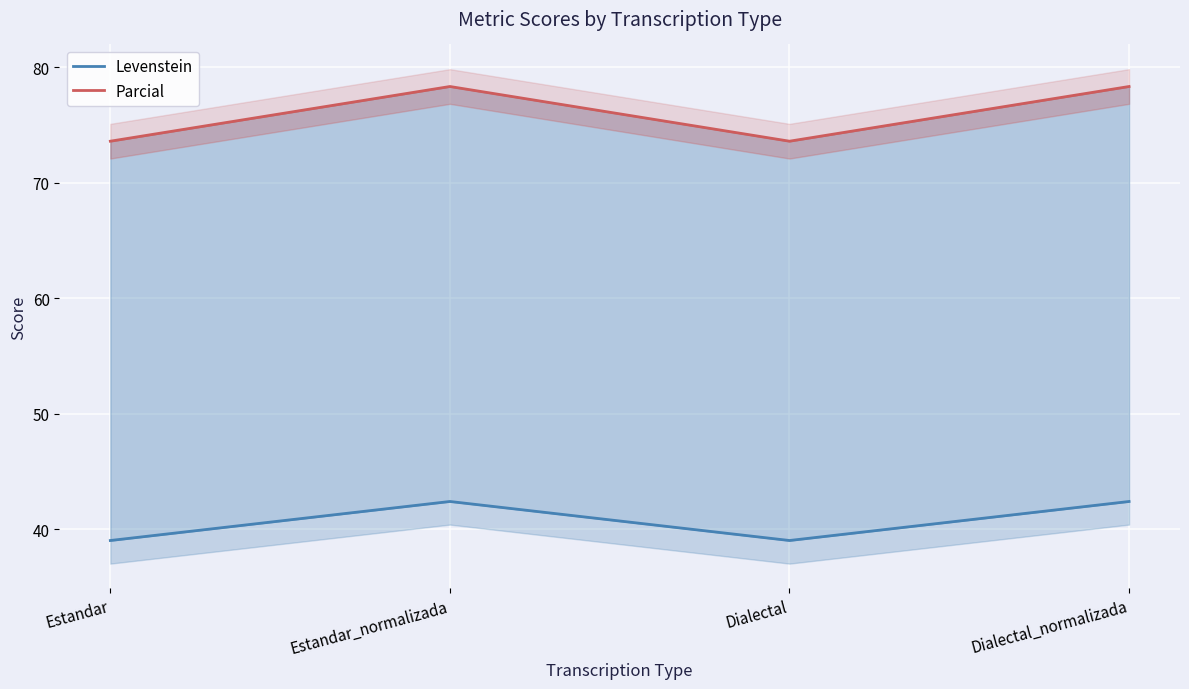

What is the label of the 1st point from the left?

Estandar